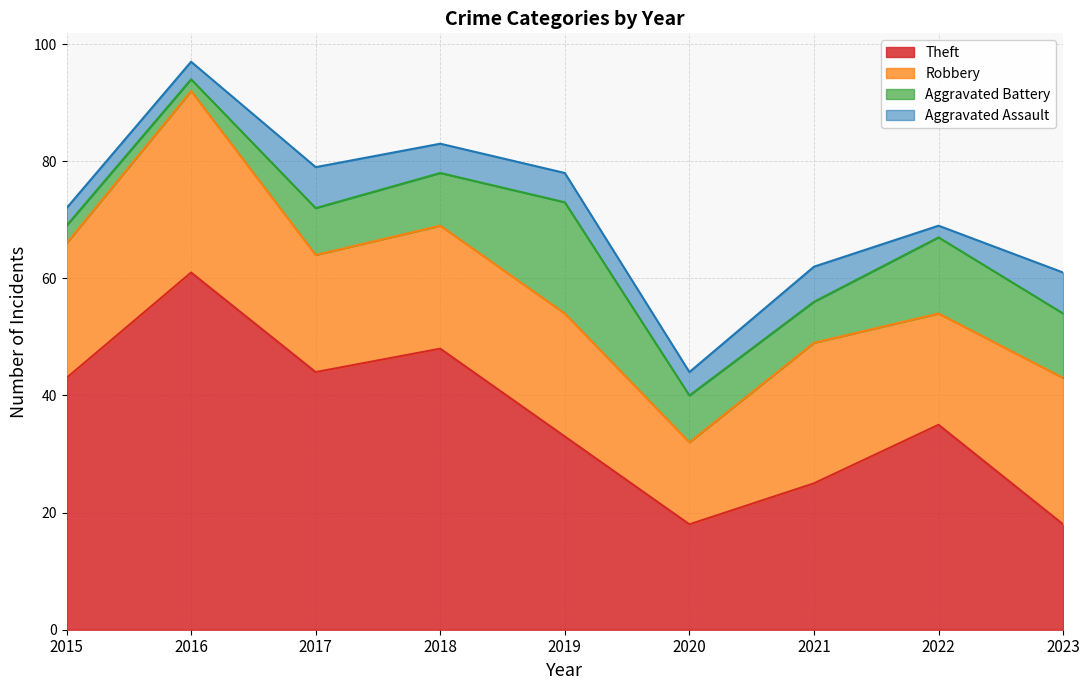

What is the value of the Robbery point at the 6th from the left?

14